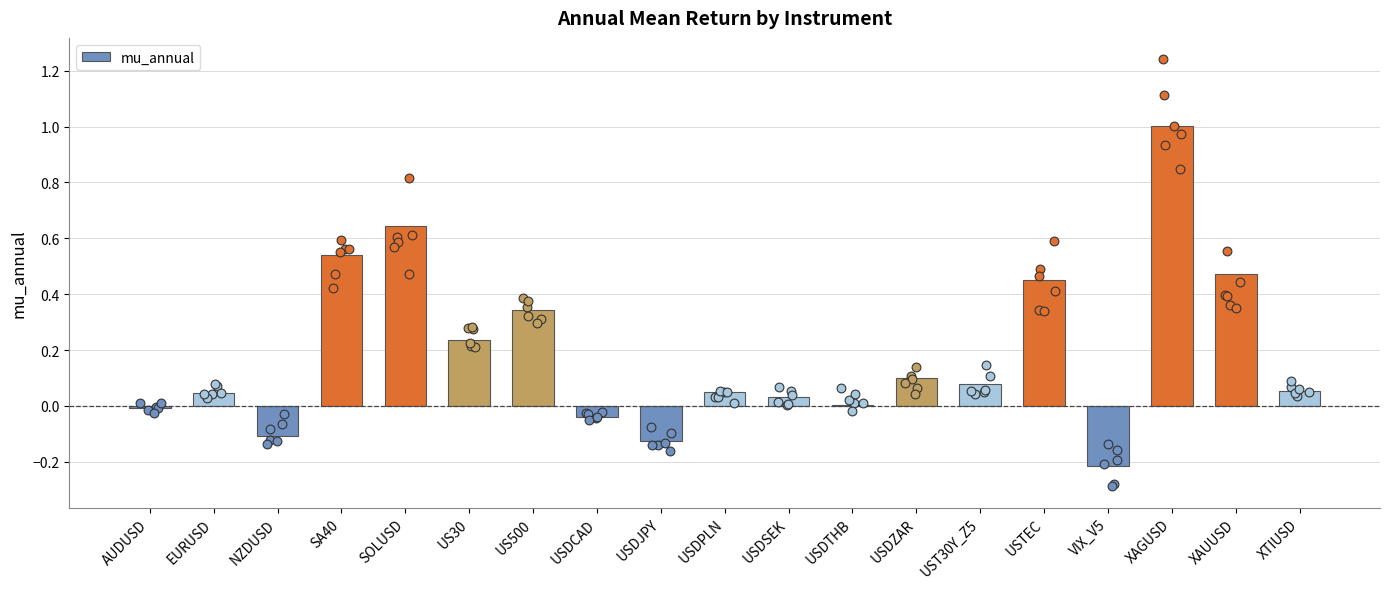

What is the change in value from AUDUSD to XAGUSD?

+1.0